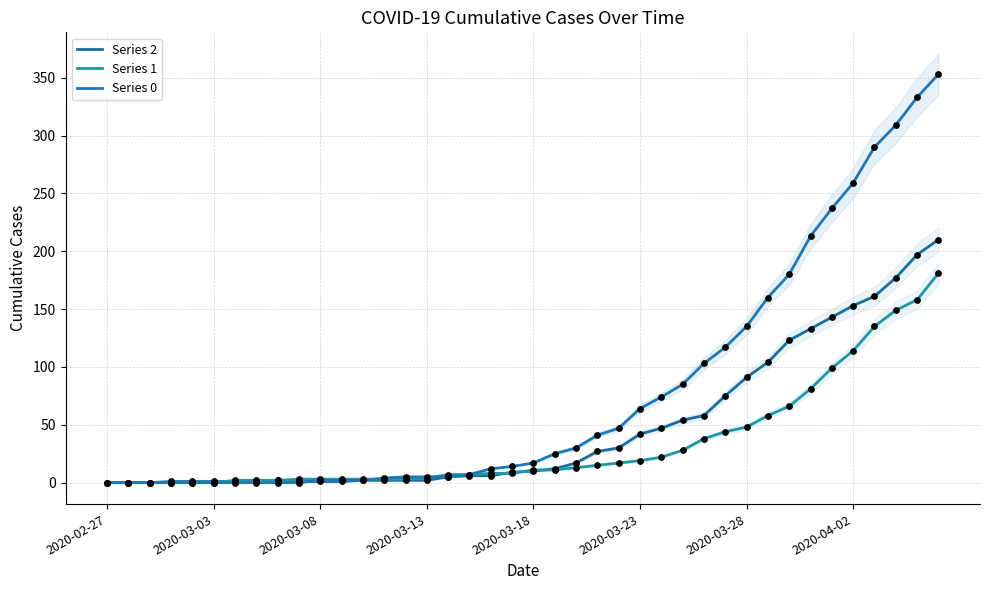

Which series contains the highest Y value?

Series 0